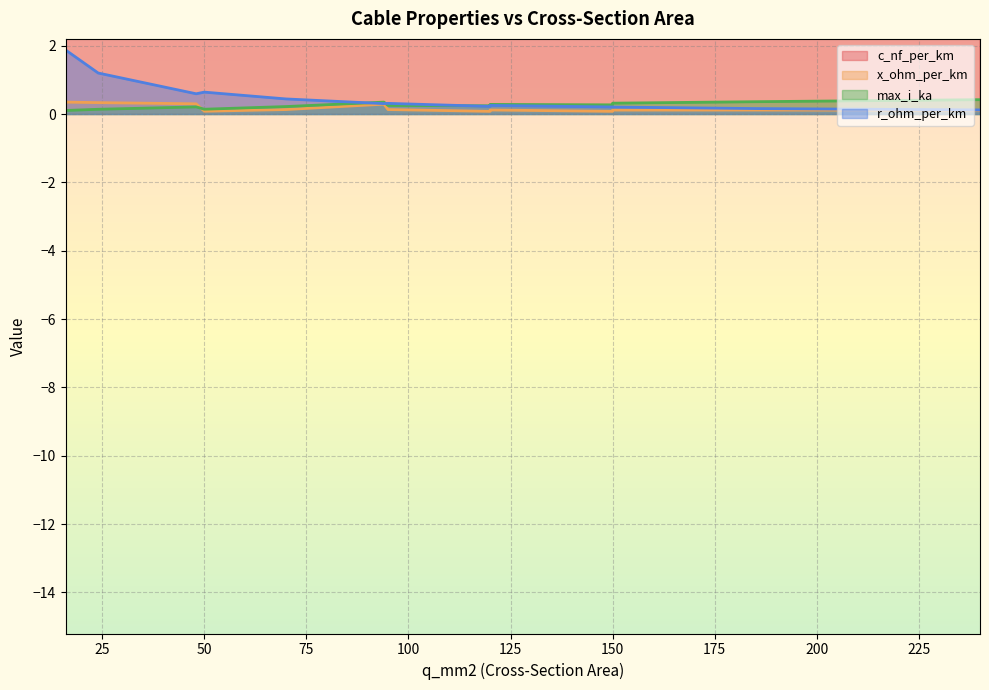

Which category has the highest value in the r_ohm_per_km series?

16